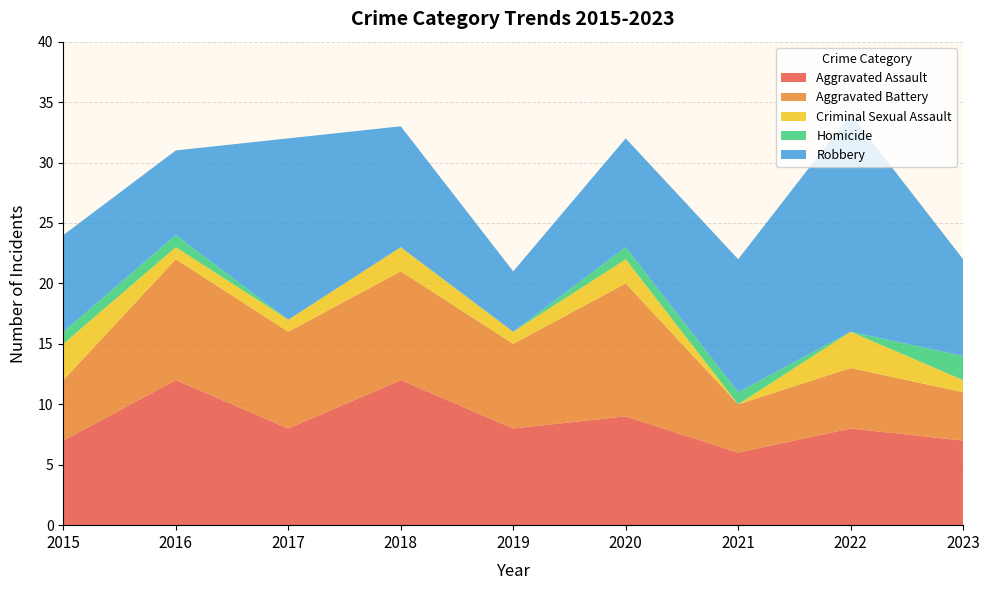

Reading left to right, extract all data points from this chart.

Aggravated Assault: 7	12	8	12	8	9	6	8	7
Aggravated Battery: 5	10	8	9	7	11	4	5	4
Criminal Sexual Assault: 3	1	1	2	1	2	0	3	1
Homicide: 1	1	0	0	0	1	1	0	2
Robbery: 8	7	15	10	5	9	11	18	8